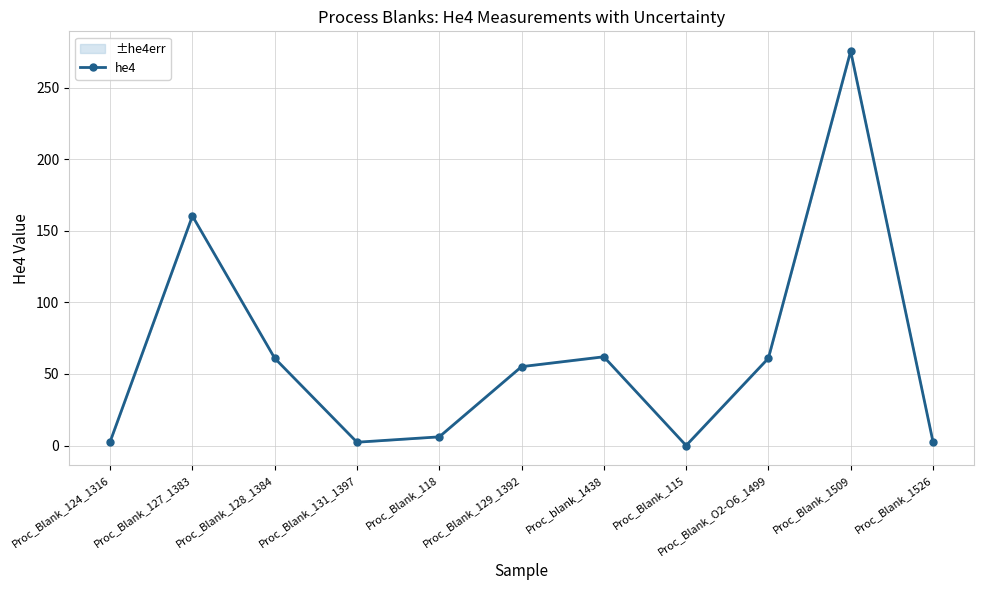

How many data points does each series have?

11